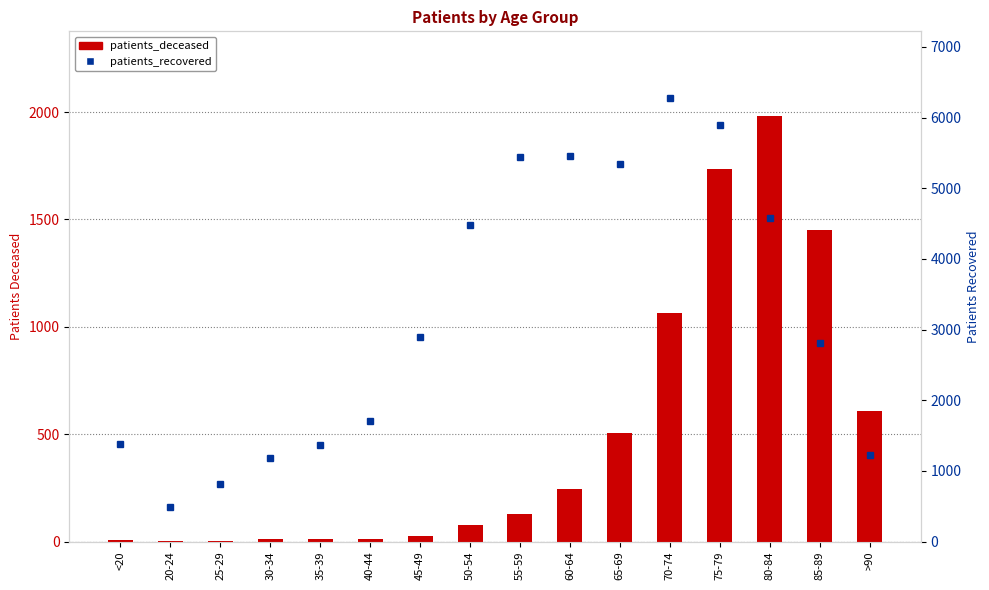

Rank the categories by patients_recovered value from lowest to highest.

20-24, 25-29, 30-34, >90, 35-39, <20, 40-44, 85-89, 45-49, 50-54, 80-84, 65-69, 55-59, 60-64, 75-79, 70-74